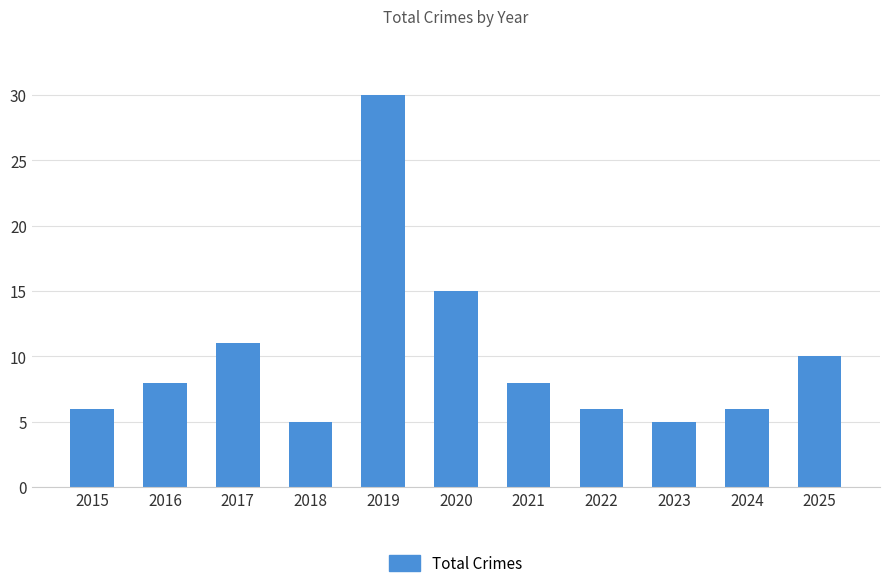

What is the change in value from 2016 to 2025?

+2